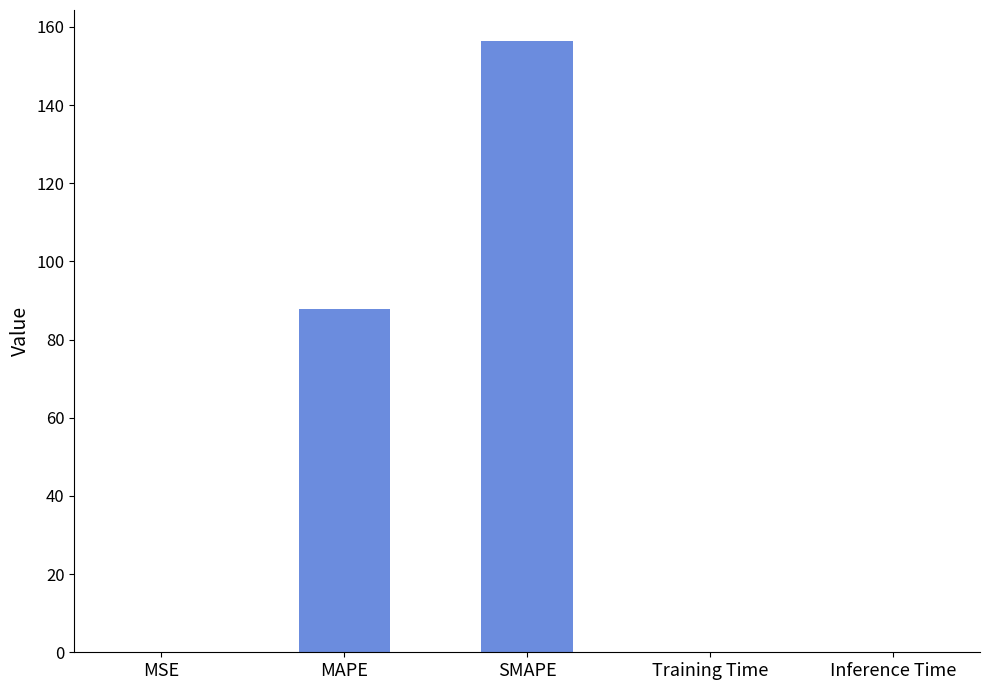

The chart shows a value of 0.2 at MSE. True or false?

True